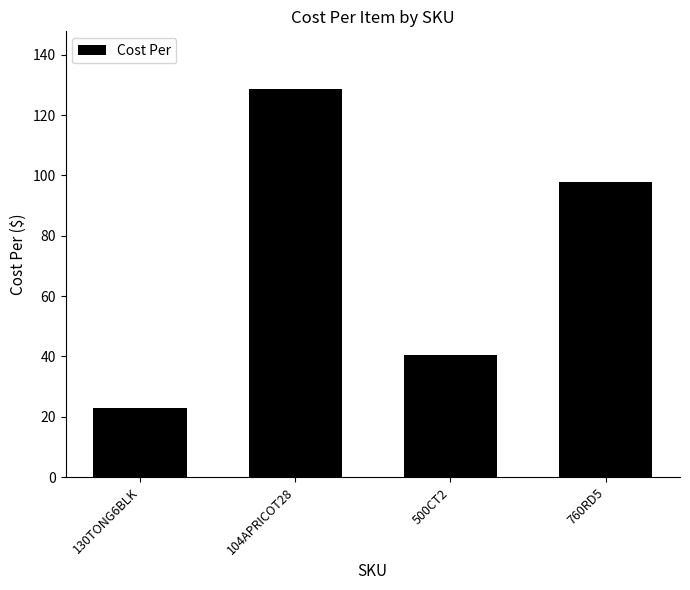

Reading left to right, what are all the values shown in this chart?

130TONG6BLK=23.0	104APRICOT28=128.5	500CT2=40.5	760RD5=98.0